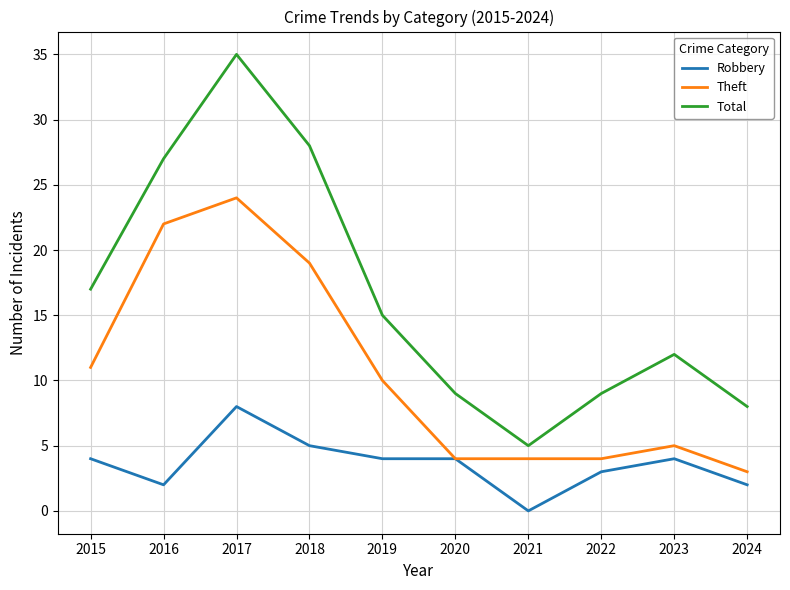

Which series has the largest range (max minus min)?

Total